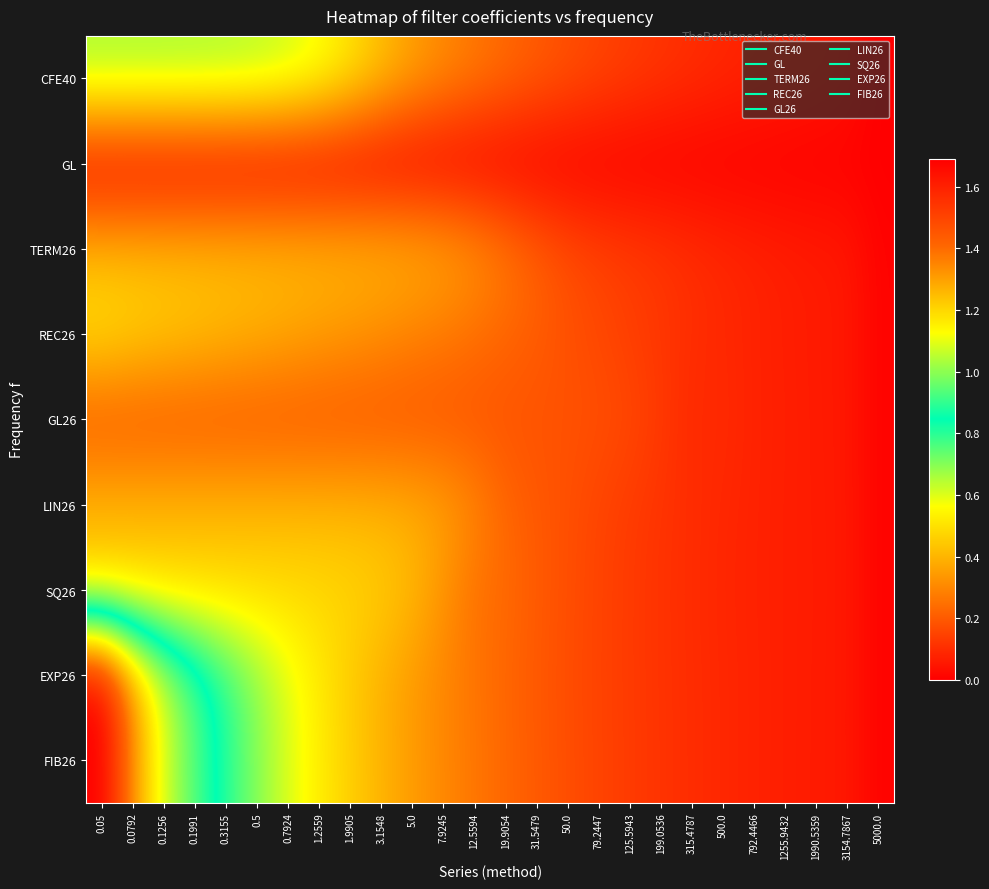

Reading left to right, list all the values displayed in this chart.

CFE40: 0.05=0.7	0.0792=0.7	0.1256=0.7	0.1991=0.7	0.3155=0.7	0.5=0.6	0.7924=0.6	1.2559=0.6	1.9905=0.5	3.1548=0.4	5.0=0.4	7.9245=0.3	12.5594=0.3	19.9054=0.2	31.5479=0.2	50.0=0.2	79.2447=0.2	125.5943=0.1	199.0536=0.1	315.4787=0.1	500.0=0.1	792.4466=0.1	1255.9432=0.1	1990.5359=0.1	3154.7867=0.0	5000.0=0.0
GL: 0.05=0.0	0.0792=0.0	0.1256=0.0	0.1991=0.0	0.3155=0.0	0.5=0.0	0.7924=0.0	1.2559=0.0	1.9905=0.0	3.1548=0.0	5.0=0.0	7.9245=0.0	12.5594=0.0	19.9054=0.0	31.5479=0.0	50.0=0.0	79.2447=0.0	125.5943=0.0	199.0536=0.0	315.4787=0.0	500.0=0.0	792.4466=0.0	1255.9432=0.0	1990.5359=0.0	3154.7867=0.0	5000.0=0.0
TERM26: 0.05=0.4	0.0792=0.4	0.1256=0.4	0.1991=0.4	0.3155=0.4	0.5=0.4	0.7924=0.4	1.2559=0.4	1.9905=0.4	3.1548=0.4	5.0=0.4	7.9245=0.4	12.5594=0.3	19.9054=0.3	31.5479=0.2	50.0=0.2	79.2447=0.1	125.5943=0.1	199.0536=0.1	315.4787=0.1	500.0=0.1	792.4466=0.1	1255.9432=0.1	1990.5359=0.1	3154.7867=0.1	5000.0=0.0
REC26: 0.05=0.5	0.0792=0.5	0.1256=0.5	0.1991=0.4	0.3155=0.4	0.5=0.4	0.7924=0.4	1.2559=0.4	1.9905=0.3	3.1548=0.3	5.0=0.3	7.9245=0.3	12.5594=0.2	19.9054=0.2	31.5479=0.2	50.0=0.2	79.2447=0.2	125.5943=0.1	199.0536=0.1	315.4787=0.1	500.0=0.1	792.4466=0.1	1255.9432=0.1	1990.5359=0.1	3154.7867=0.1	5000.0=0.0
GL26: 0.05=0.2	0.0792=0.2	0.1256=0.2	0.1991=0.2	0.3155=0.2	0.5=0.2	0.7924=0.2	1.2559=0.2	1.9905=0.2	3.1548=0.2	5.0=0.2	7.9245=0.2	12.5594=0.2	19.9054=0.2	31.5479=0.2	50.0=0.2	79.2447=0.2	125.5943=0.2	199.0536=0.1	315.4787=0.1	500.0=0.1	792.4466=0.1	1255.9432=0.1	1990.5359=0.1	3154.7867=0.1	5000.0=0.0
LIN26: 0.05=0.4	0.0792=0.4	0.1256=0.4	0.1991=0.4	0.3155=0.4	0.5=0.4	0.7924=0.4	1.2559=0.4	1.9905=0.4	3.1548=0.4	5.0=0.4	7.9245=0.4	12.5594=0.3	19.9054=0.2	31.5479=0.2	50.0=0.2	79.2447=0.2	125.5943=0.1	199.0536=0.1	315.4787=0.1	500.0=0.1	792.4466=0.1	1255.9432=0.1	1990.5359=0.1	3154.7867=0.1	5000.0=0.0
SQ26: 0.05=0.5	0.0792=0.5	0.1256=0.5	0.1991=0.5	0.3155=0.5	0.5=0.5	0.7924=0.5	1.2559=0.5	1.9905=0.5	3.1548=0.5	5.0=0.4	7.9245=0.3	12.5594=0.3	19.9054=0.2	31.5479=0.2	50.0=0.2	79.2447=0.2	125.5943=0.1	199.0536=0.1	315.4787=0.1	500.0=0.1	792.4466=0.1	1255.9432=0.1	1990.5359=0.1	3154.7867=0.1	5000.0=0.0
EXP26: 0.05=1.7	0.0792=1.3	0.1256=1.1	0.1991=0.9	0.3155=0.8	0.5=0.7	0.7924=0.6	1.2559=0.5	1.9905=0.5	3.1548=0.4	5.0=0.3	7.9245=0.3	12.5594=0.3	19.9054=0.2	31.5479=0.2	50.0=0.2	79.2447=0.1	125.5943=0.1	199.0536=0.1	315.4787=0.1	500.0=0.1	792.4466=0.1	1255.9432=0.1	1990.5359=0.1	3154.7867=0.1	5000.0=0.0
FIB26: 0.05=1.7	0.0792=1.3	0.1256=1.1	0.1991=0.9	0.3155=0.8	0.5=0.7	0.7924=0.6	1.2559=0.5	1.9905=0.5	3.1548=0.4	5.0=0.3	7.9245=0.3	12.5594=0.3	19.9054=0.2	31.5479=0.2	50.0=0.2	79.2447=0.2	125.5943=0.1	199.0536=0.1	315.4787=0.1	500.0=0.1	792.4466=0.1	1255.9432=0.1	1990.5359=0.1	3154.7867=0.1	5000.0=0.0